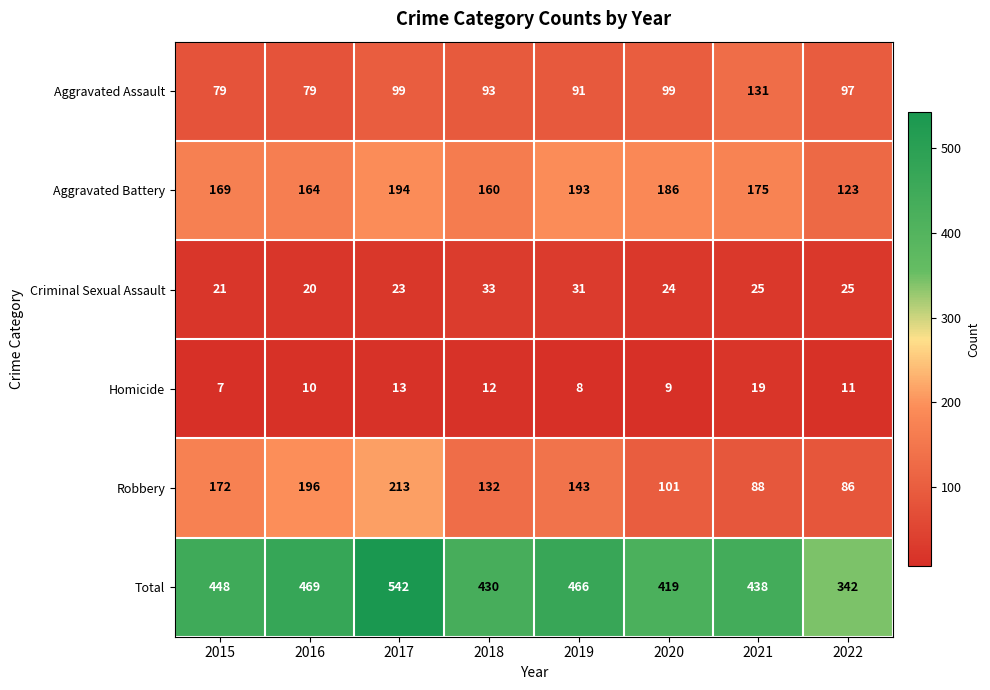

The Total series shows 236 at 2017. True or false?

False